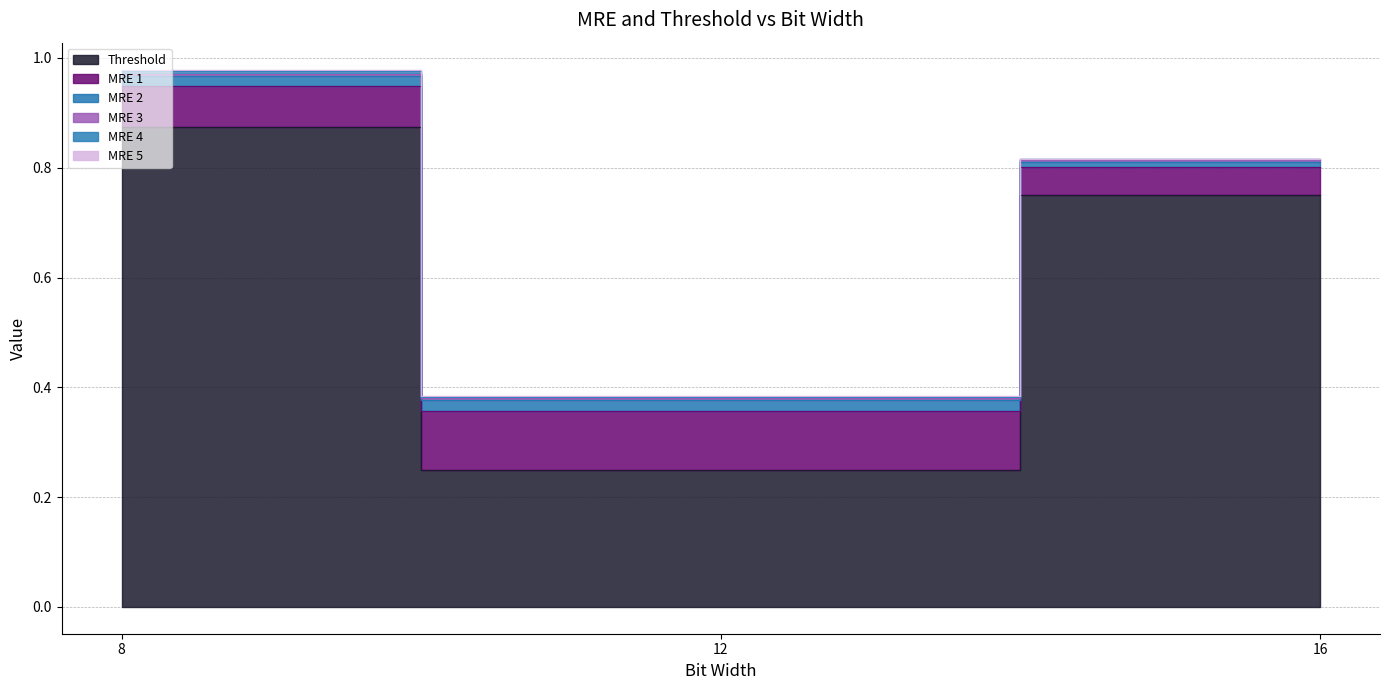

At which category is the sum across all series the highest?

8